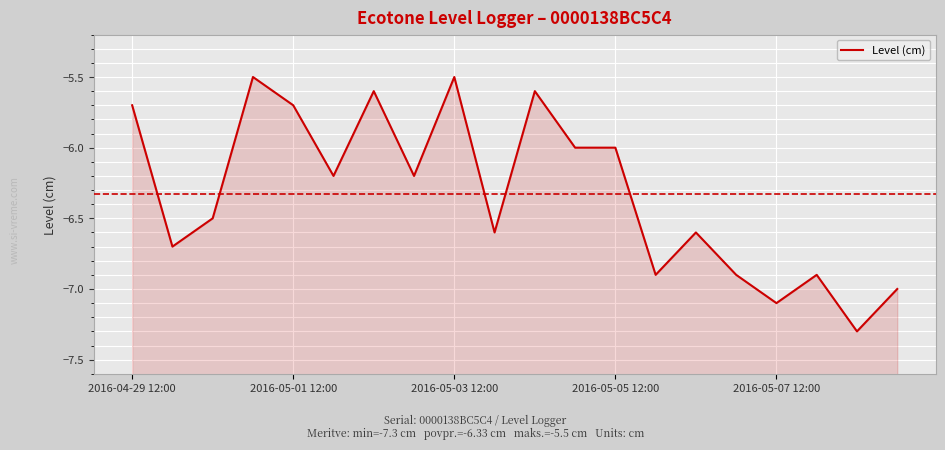

What position from the left is 18?

19